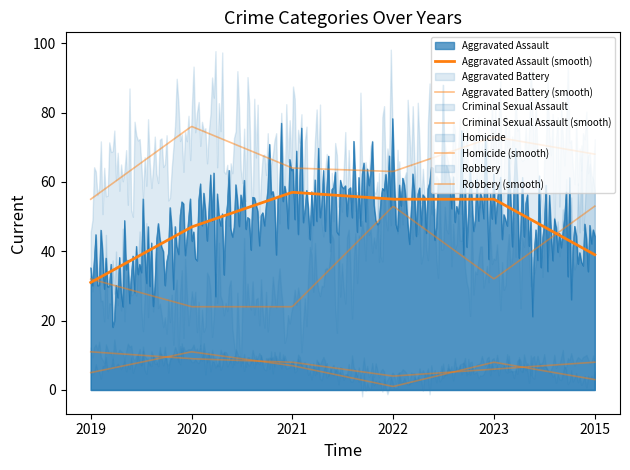

How many data points does each series have?

6